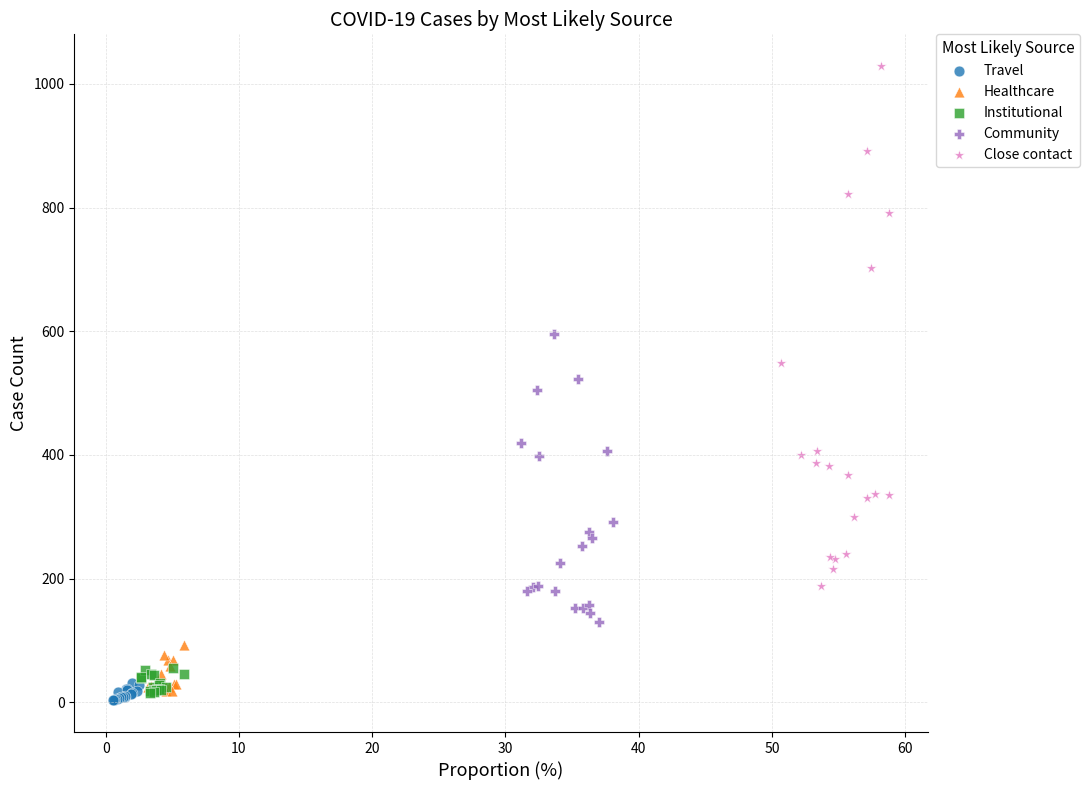

What are all the series names shown in the legend?

Travel, Healthcare, Institutional, Community, Close contact